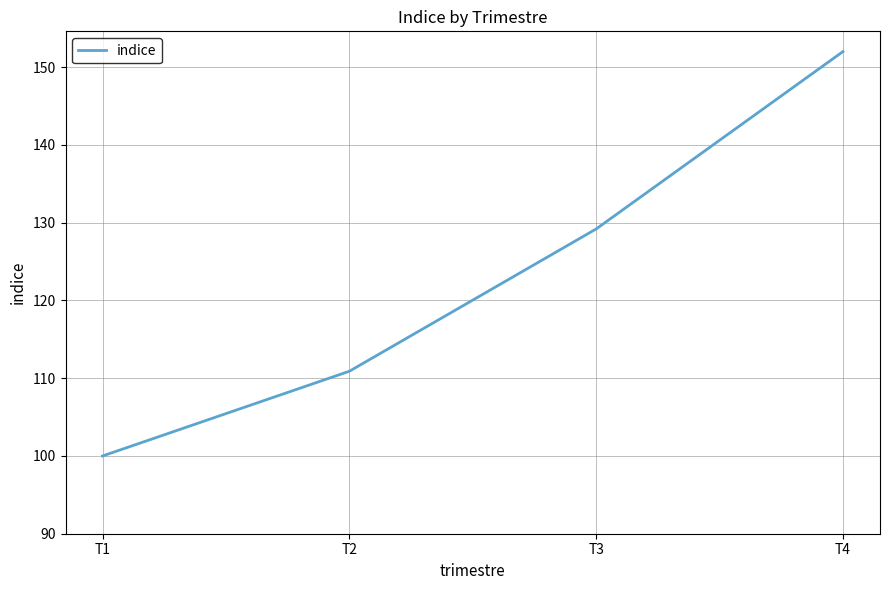

Reading right to left, what are all the values shown in this chart?

152.0	129.2	110.9	100.0